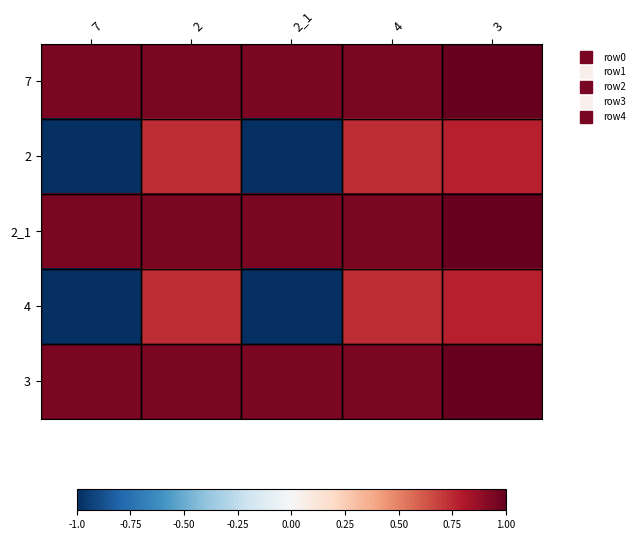

Between 7 and 3, which is larger?

3